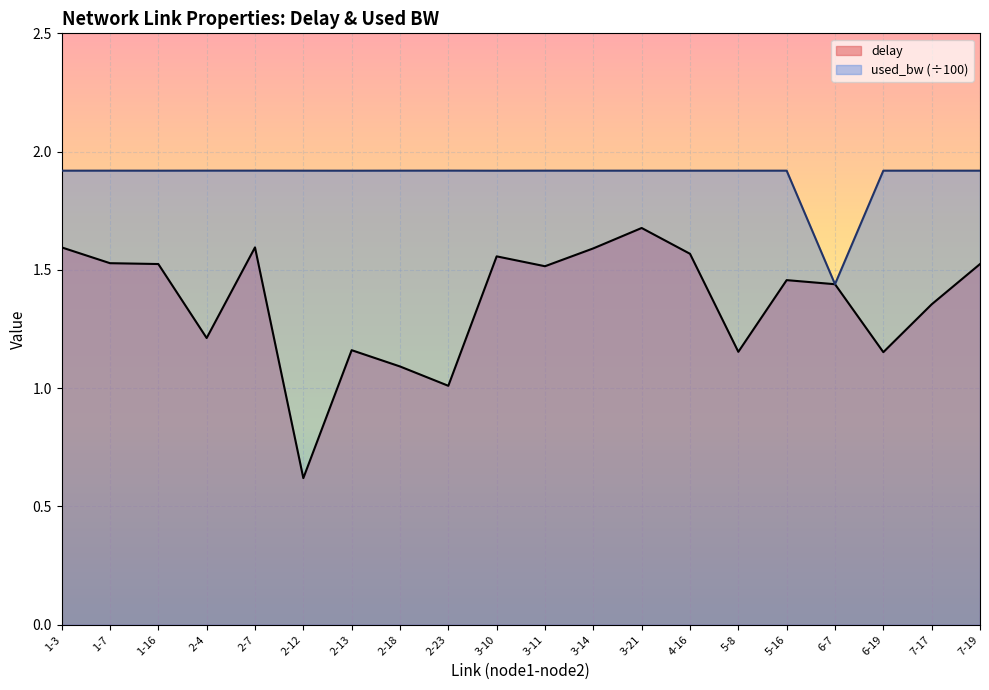

How many lines are shown in the chart?

2